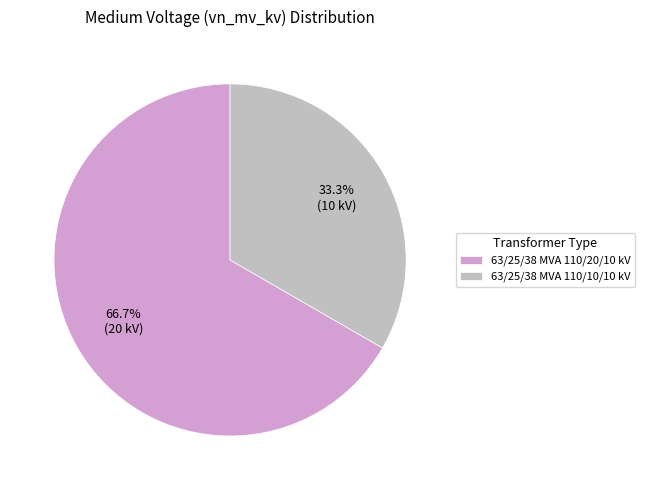

What is the largest slice in the pie chart?

63/25/38 MVA 110/20/10 kV